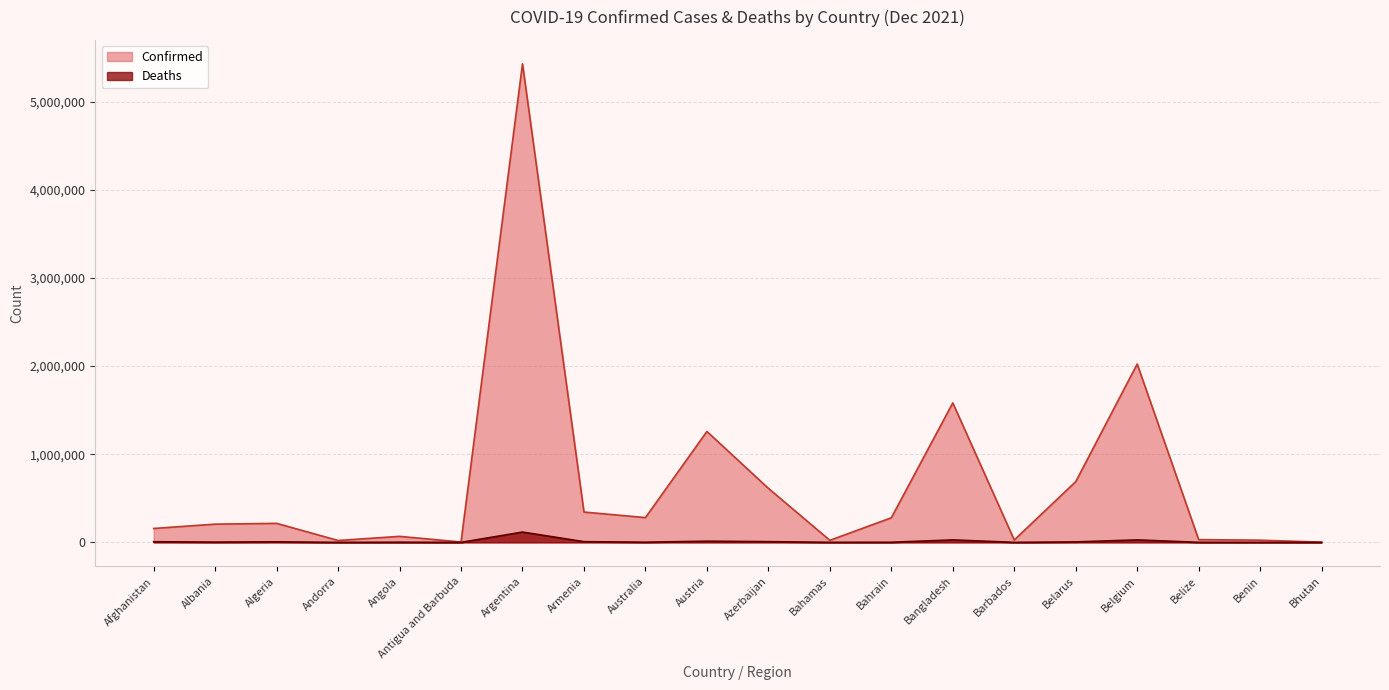

The Confirmed series shows 356814 at Albania. True or false?

False